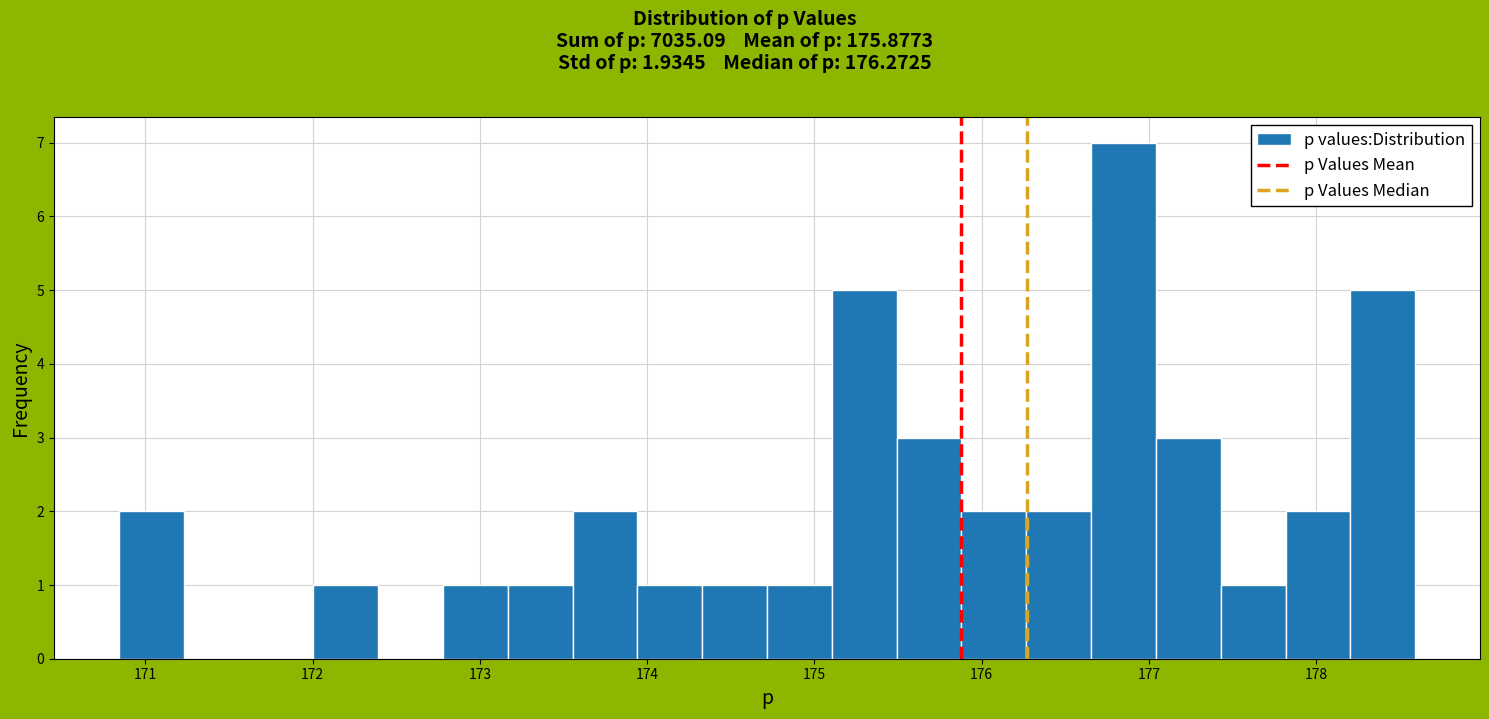

Read against the x-axis, roughly where is the centre of the tallest bar?

176.8